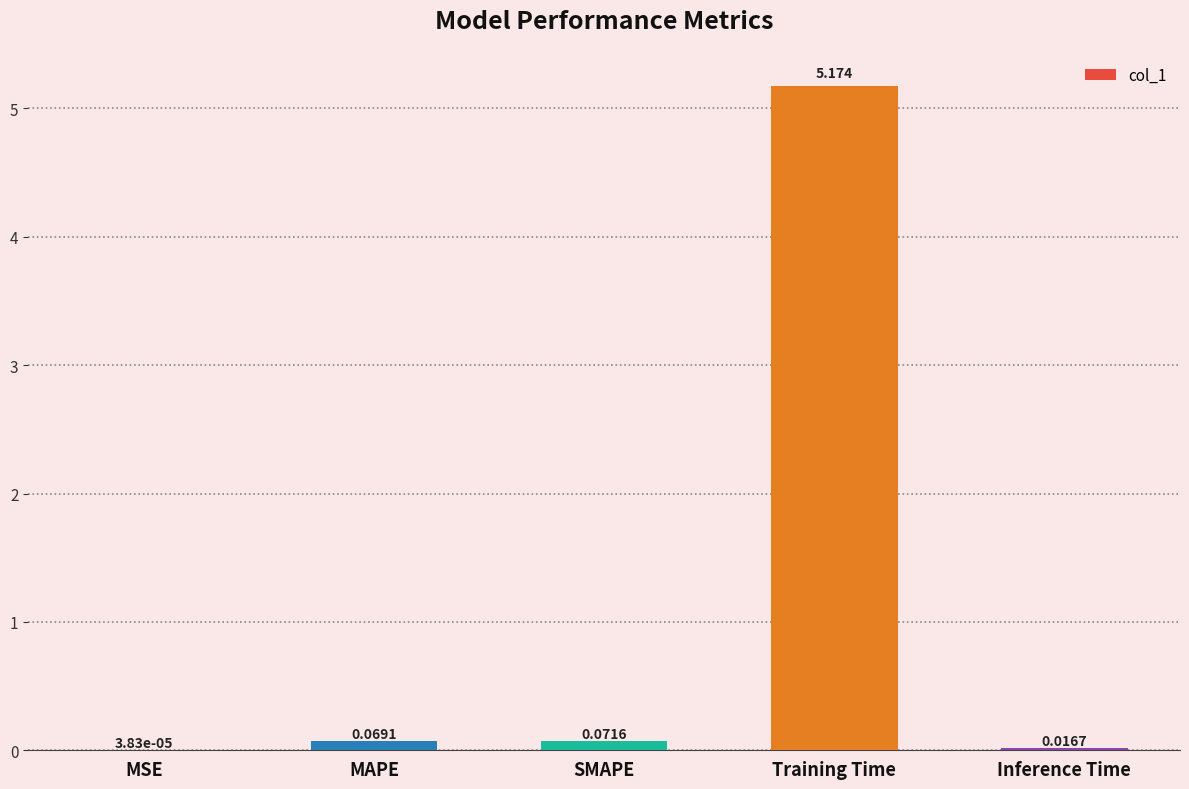

At which label is the value closest to 2?

SMAPE